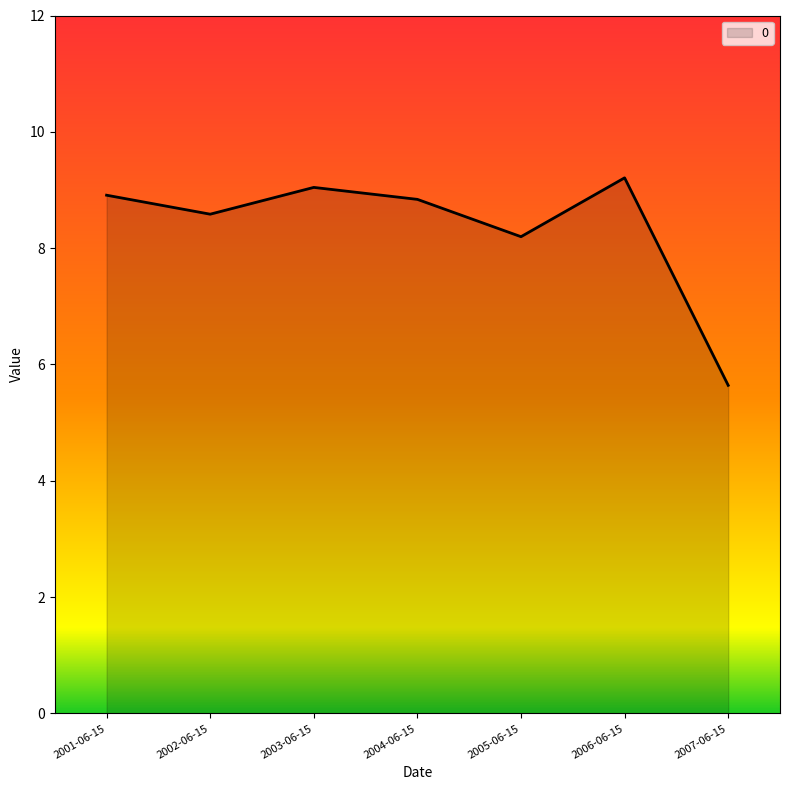

Reading left to right, extract all data points from this chart.

8.9	8.6	9.0	8.8	8.2	9.2	5.6